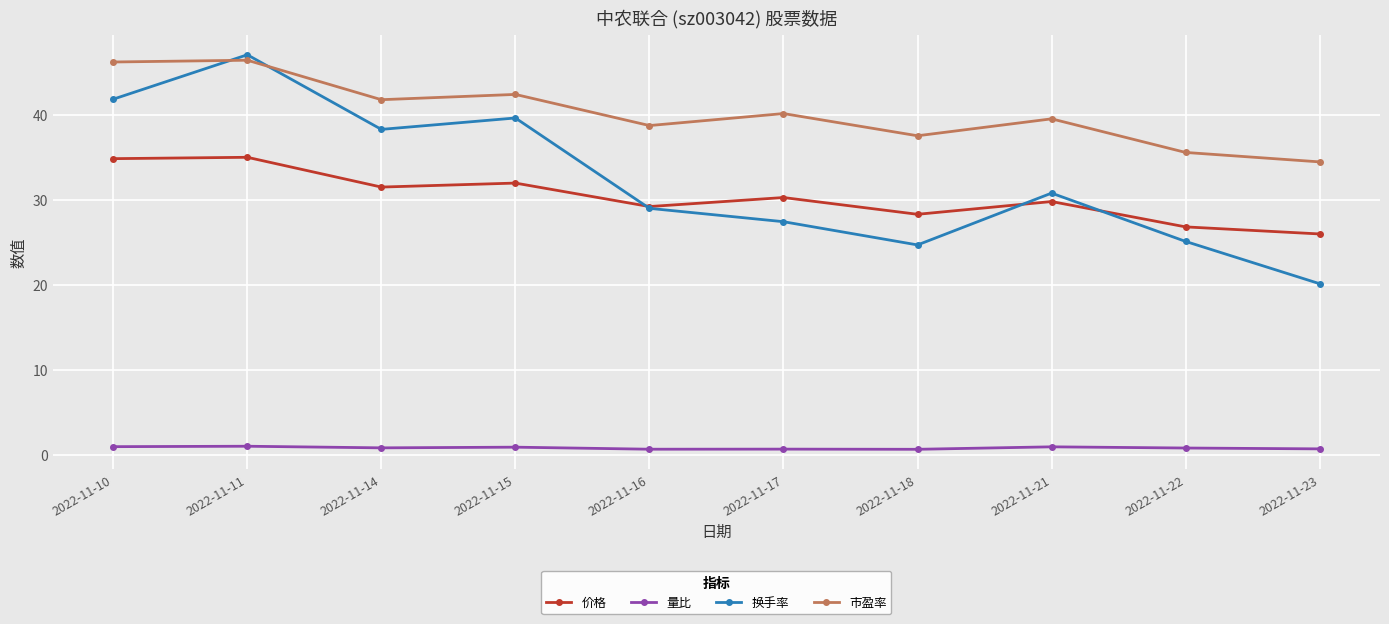

After their last crossing, which series has the higher values: 换手率 or 价格?

价格